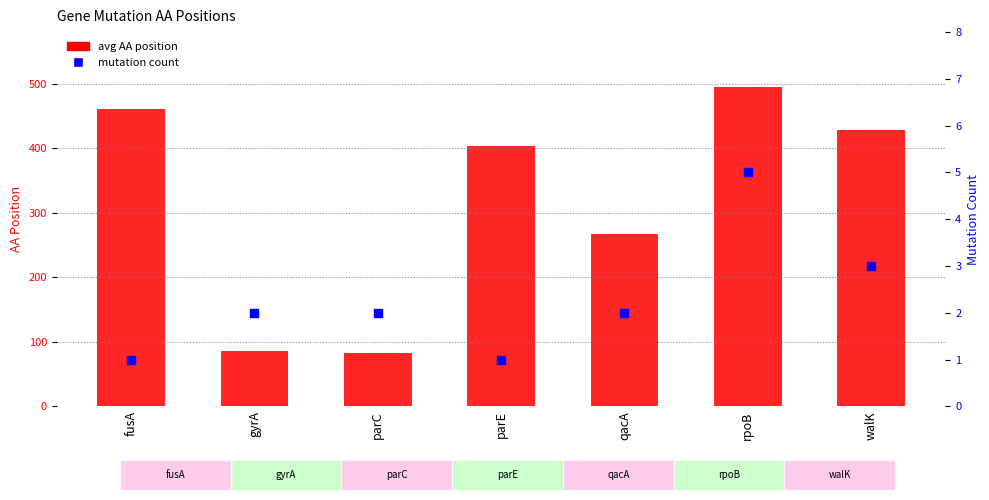

Which series has the largest total across all categories?

avg AA position